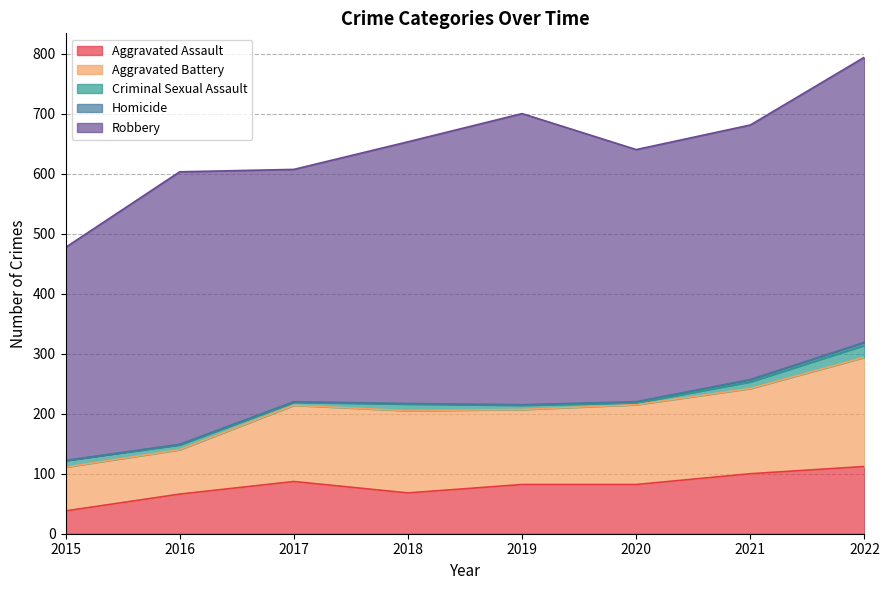

Rank the categories by Aggravated Battery value from lowest to highest.

2015, 2016, 2019, 2017, 2020, 2018, 2021, 2022